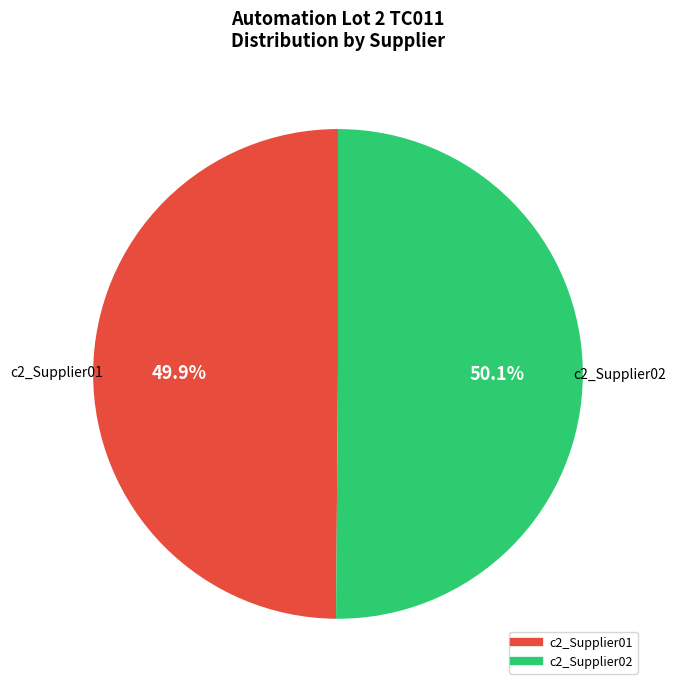

Is there any slice that represents more than half of the pie?

Yes